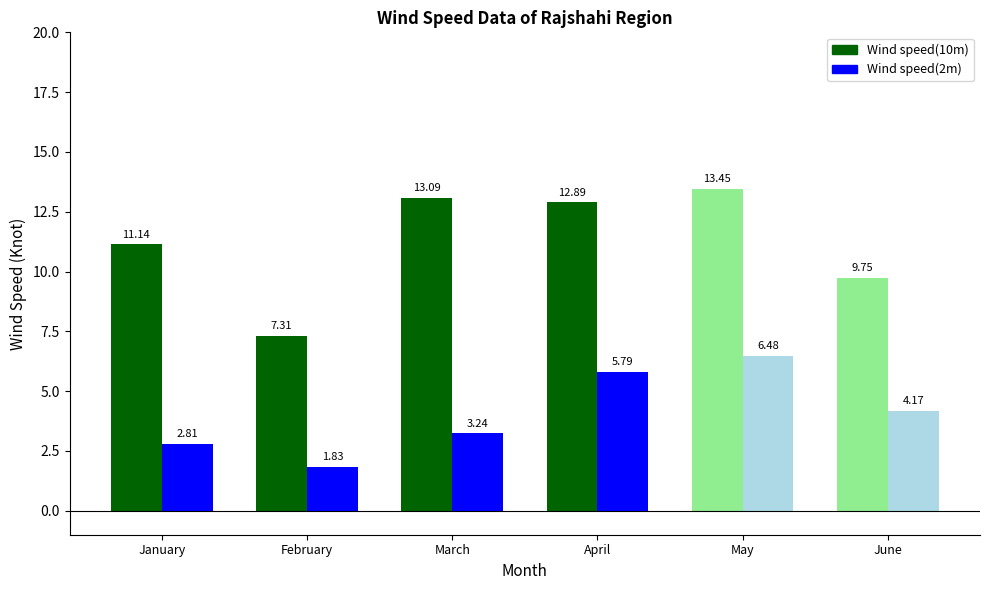

What is the value of the wind_speed_10m bar at the 4th from the left?

12.9